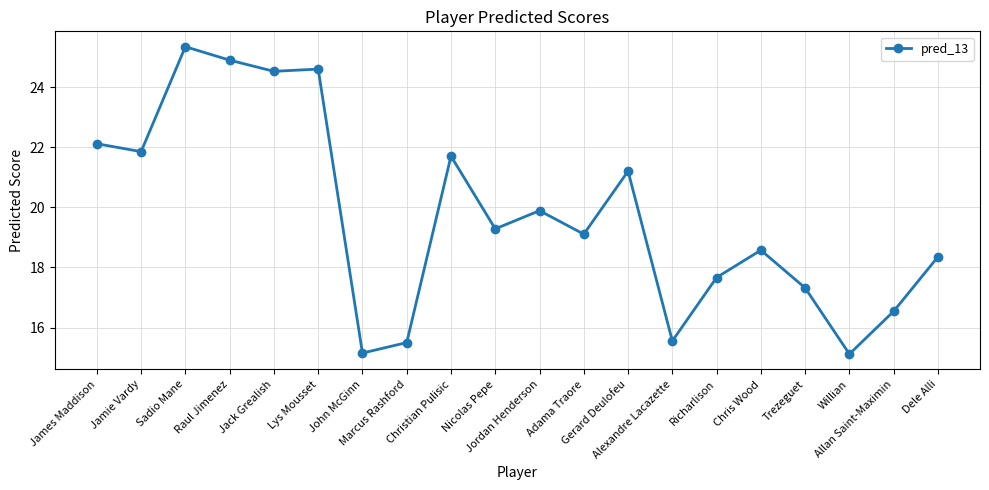

How many lines are shown in the chart?

1